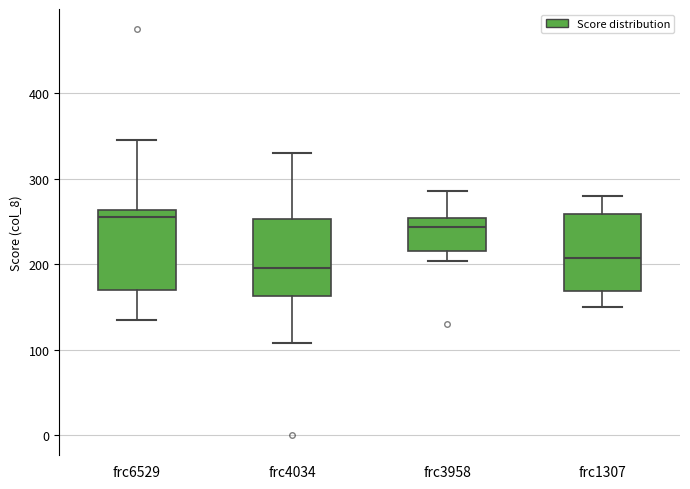

Reading left to right, read every box against the y-axis: the position of its median line, the range the box covers, and the ends of its whiskers. The values are not printed on the chart, so give them approximately, as read against the axis.

frc6529: median 260 (just below the box's upper edge), box 170 to 260, whiskers 140 to 350
frc4034: median 200, box 160 to 250, whiskers 110 to 330
frc3958: median 240, box 220 to 250, whiskers 200 to 290
frc1307: median 210, box 170 to 260, whiskers 150 to 280